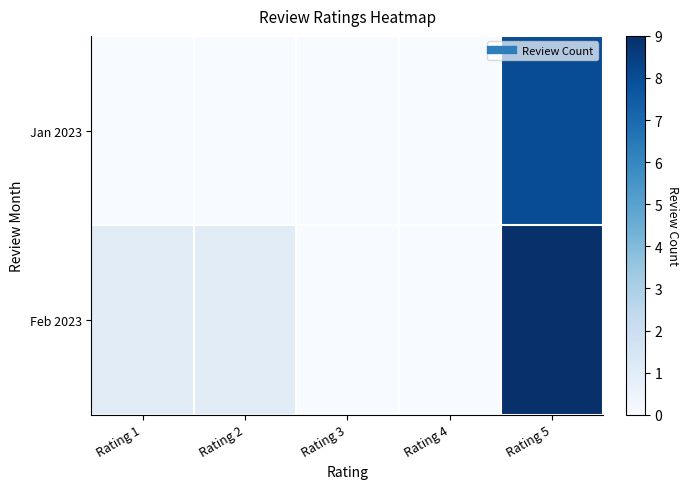

Reading left to right, list all the values displayed in this chart.

Jan 2023: Rating 1=0	Rating 2=0	Rating 3=0	Rating 4=0	Rating 5=8
Feb 2023: Rating 1=1	Rating 2=1	Rating 3=0	Rating 4=0	Rating 5=9